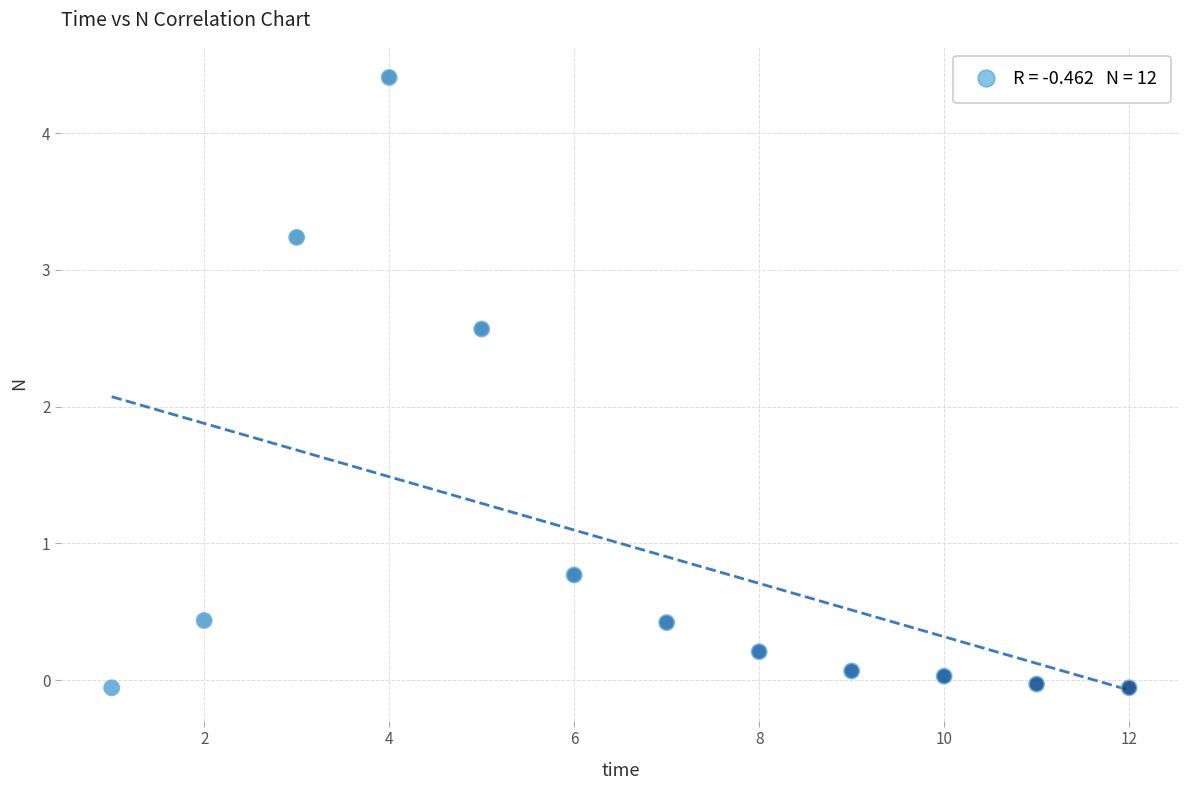

What Y value in the scatter plot is closest to 2?

2.6